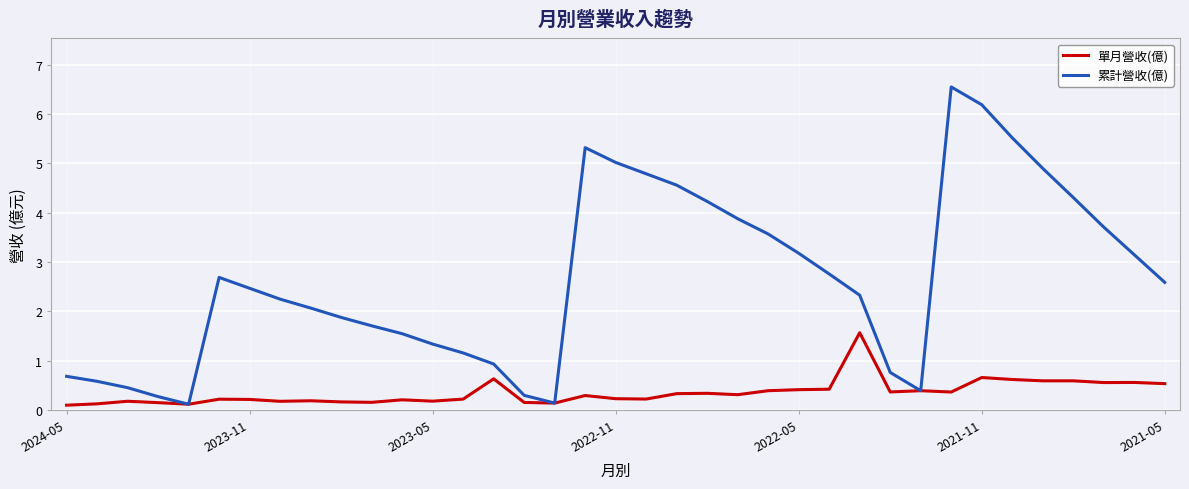

What is the highest value of the 單月營收(億) series?

1.6